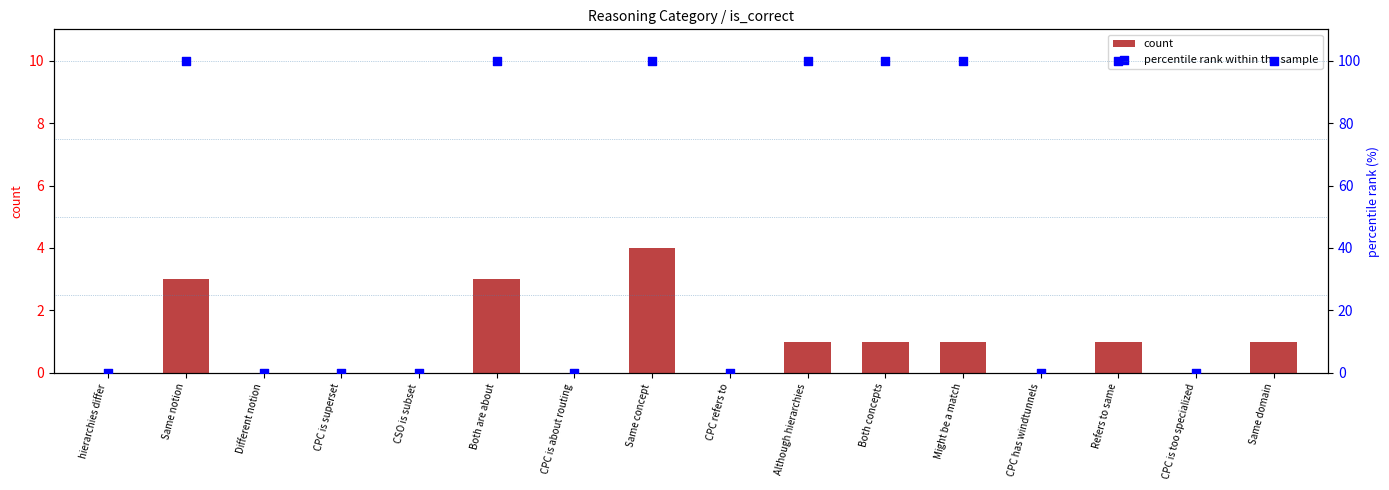

What is the total value across all series at Same domain?

101